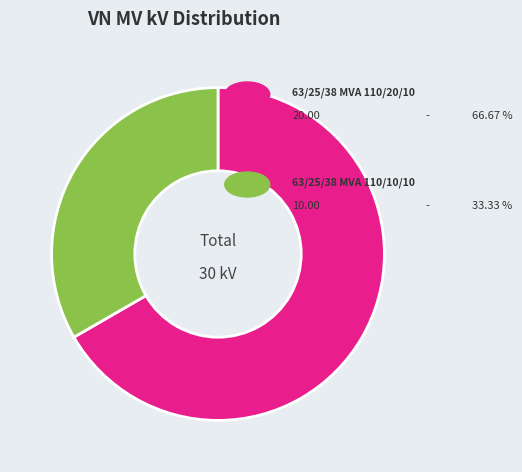

Is there a majority slice in this chart?

Yes